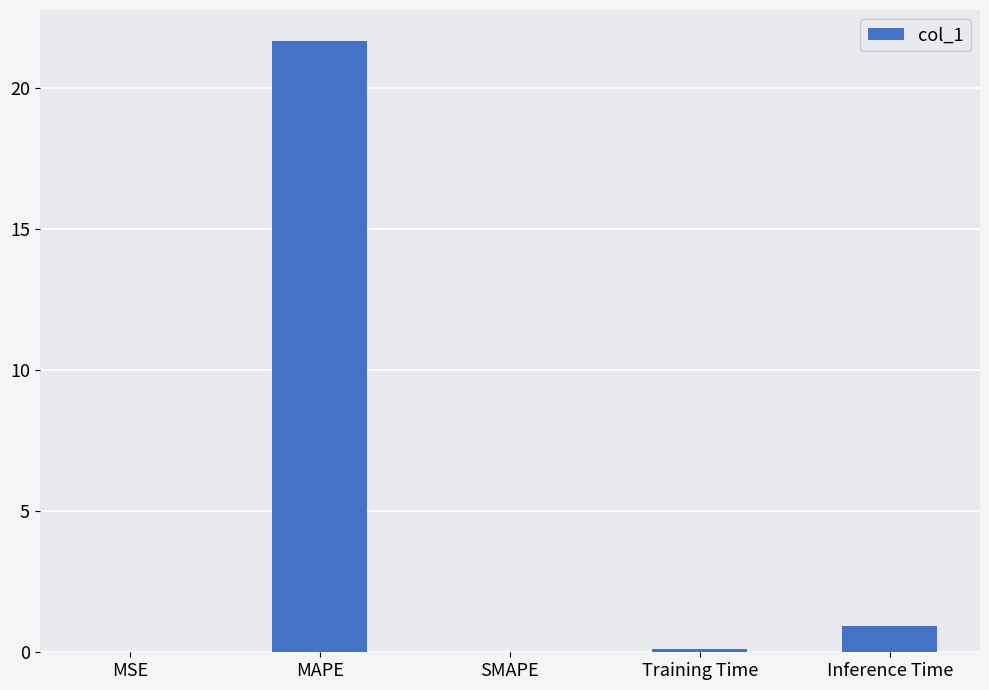

The chart shows a value of 0.0 at MSE. True or false?

True